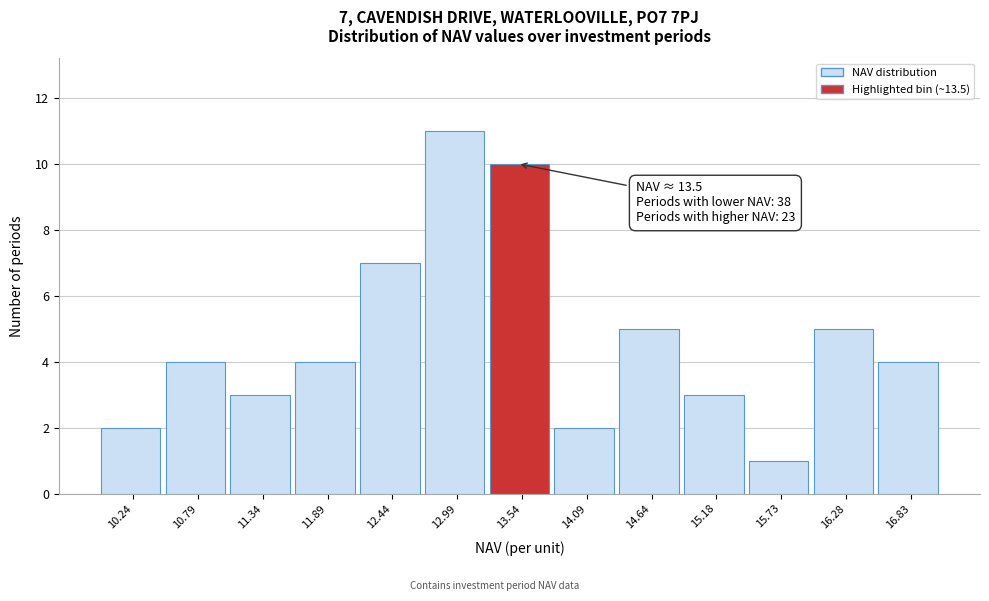

Which range on the x-axis has the tallest bar?

12.7 to 13.3